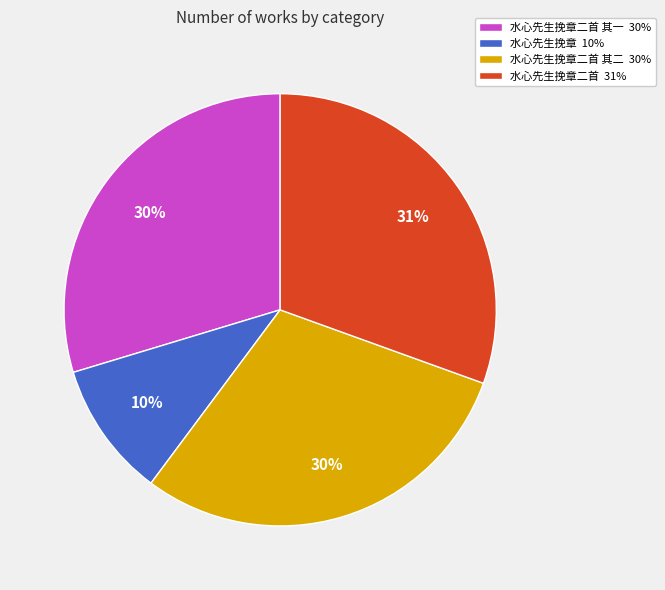

To the nearest percent, what is the average slice percentage?

25%